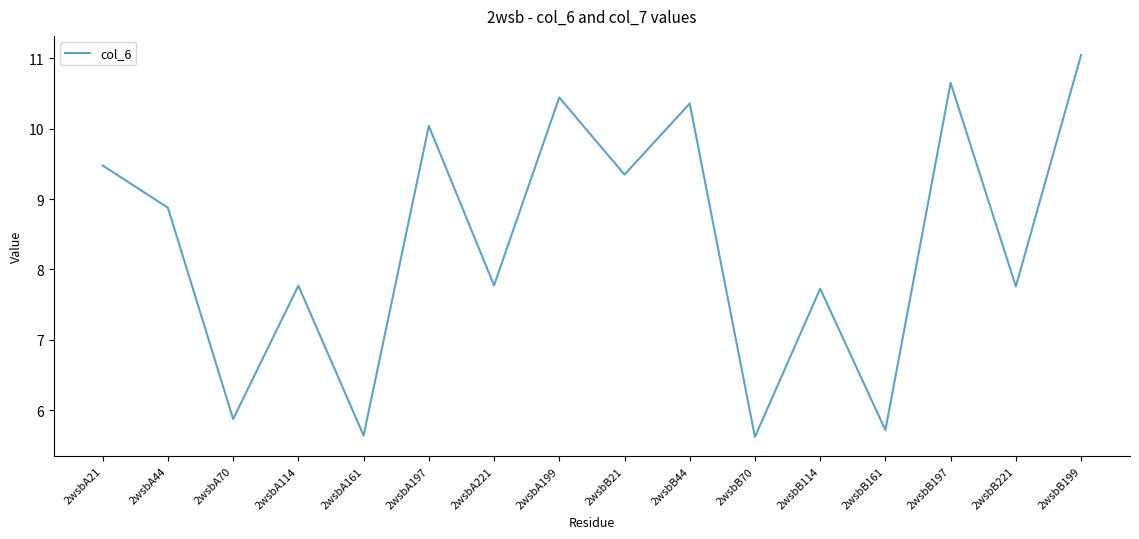

The chart shows a value of 3.3 at 2wsbB161. True or false?

False